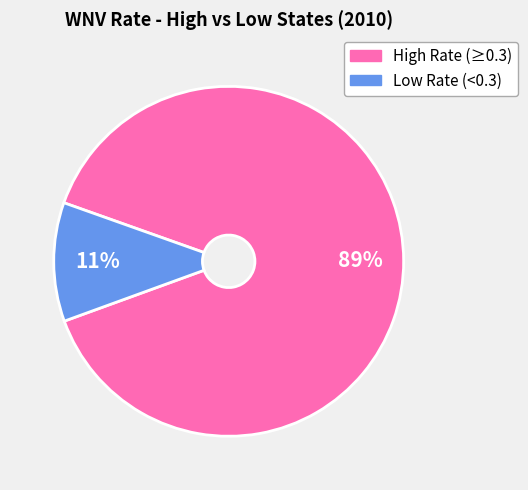

To the nearest percent, what is the difference between the largest and smallest slice percentages?

78%